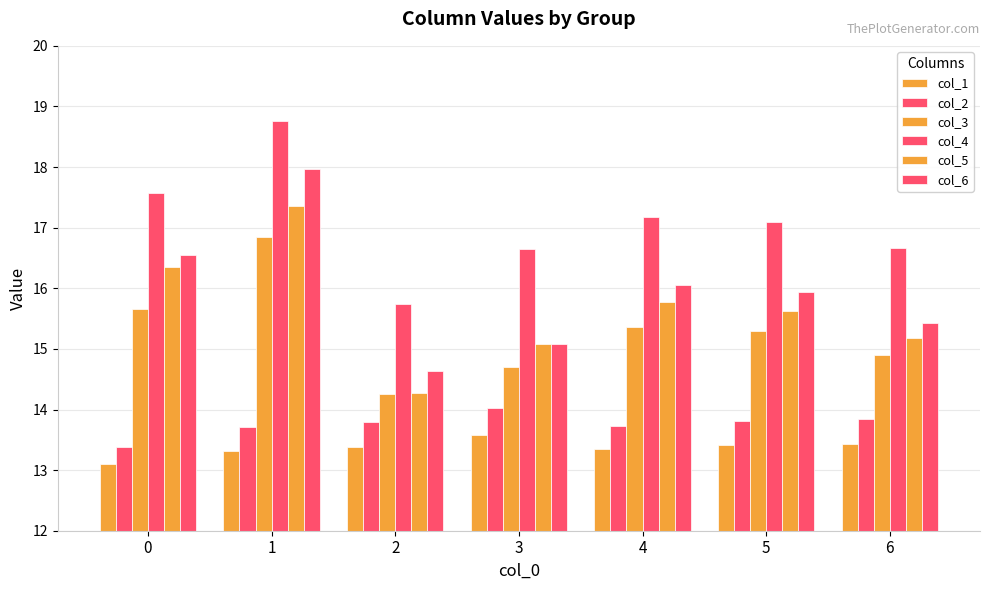

How many data points in col_3 are less than 15?

3